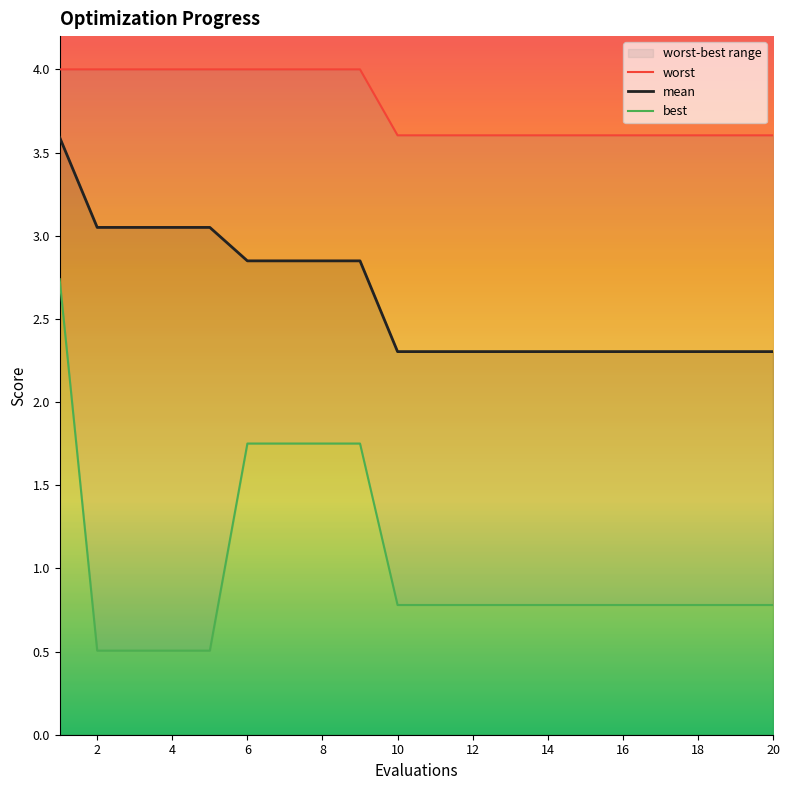

The mean series shows 1.3 at 12. True or false?

False